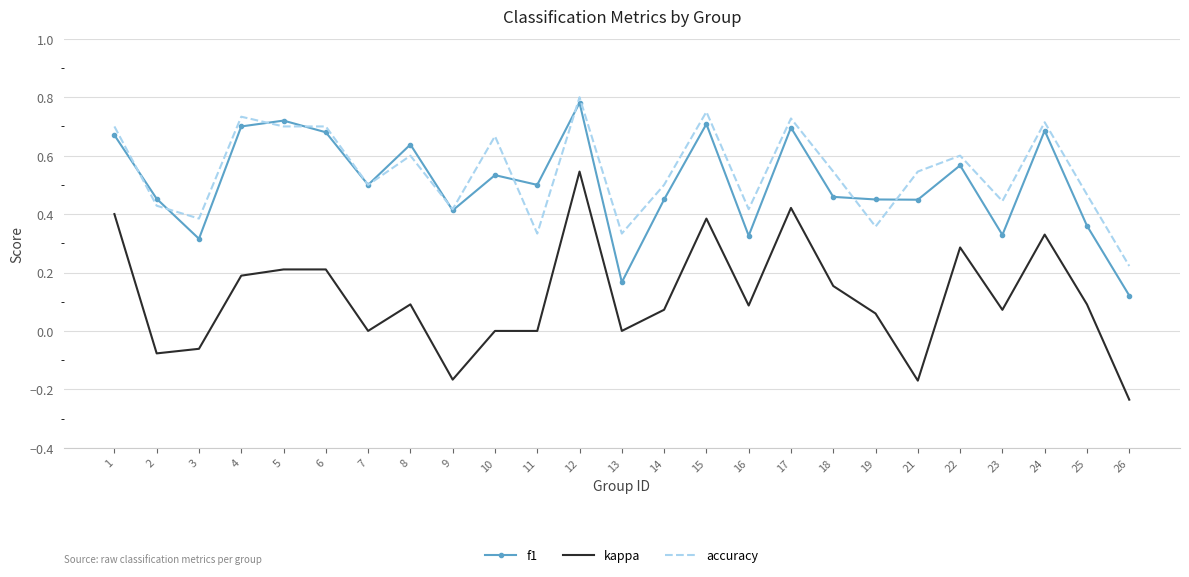

At which label does kappa first exceed 0?

1